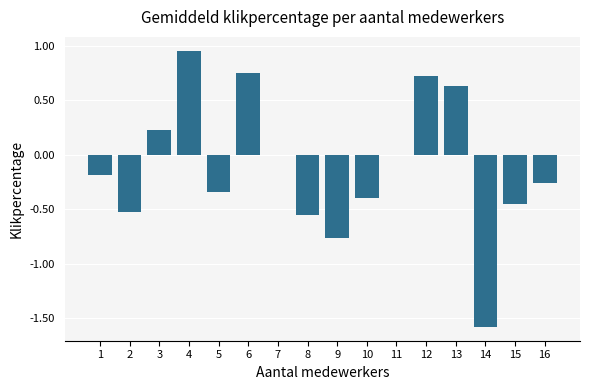

What is the sum of the values at 15 and 9?

-1.2